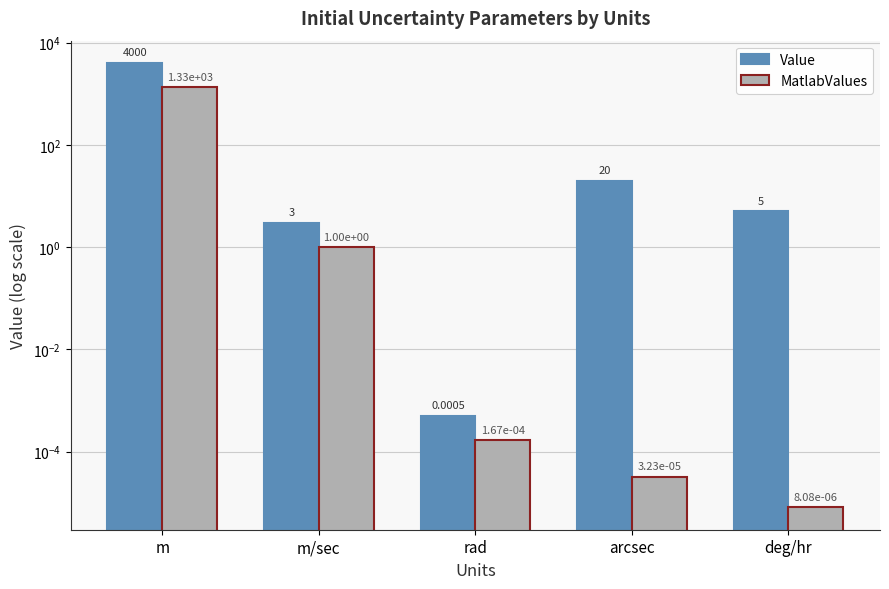

What is the difference between the highest and lowest values at deg/hr?

5.0